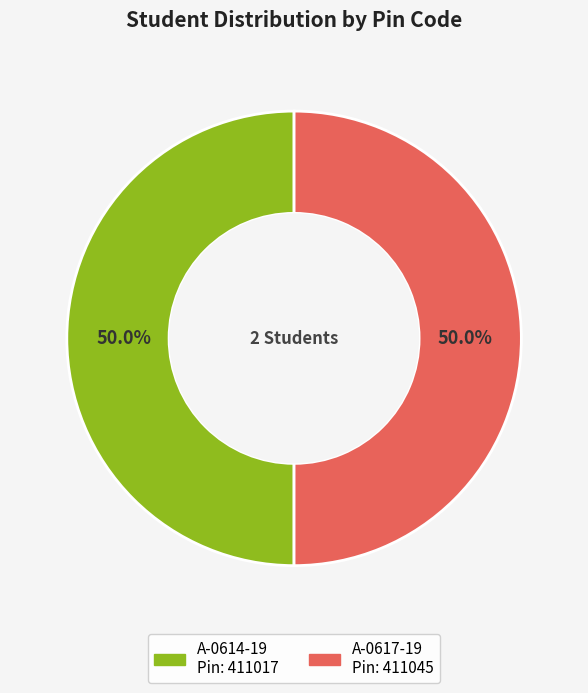

Combined, do A-0614-19 and A-0617-19 account for over 50%?

Yes